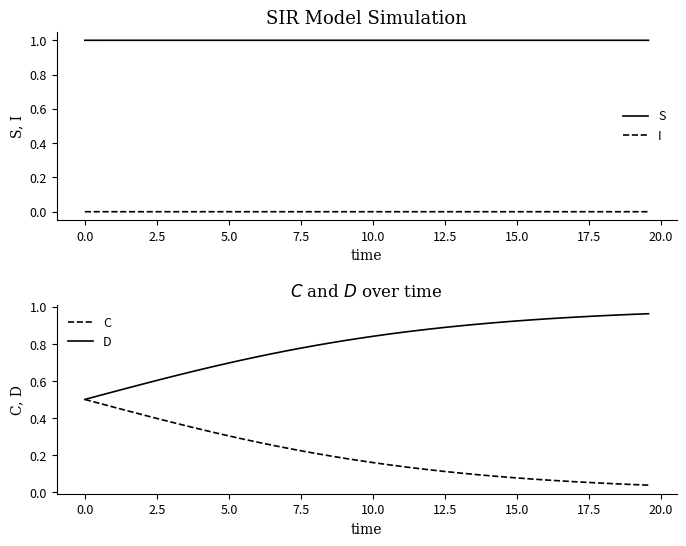

True or false: S and I cross at least once.

False